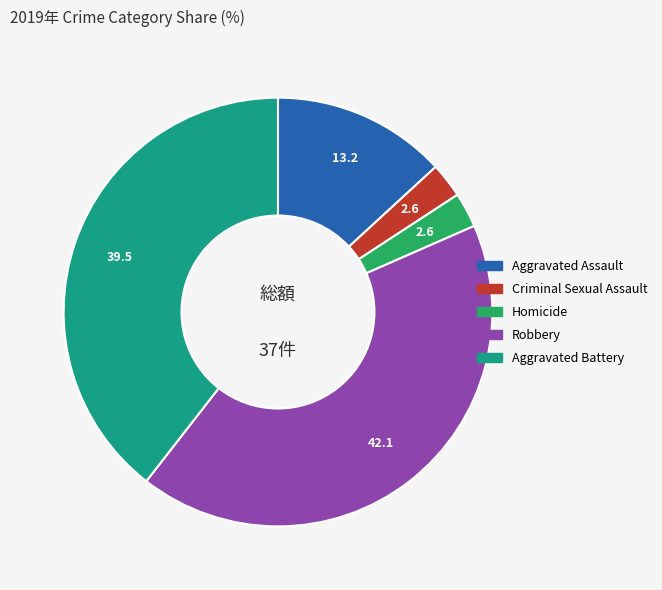

How many slices are in this pie chart?

5